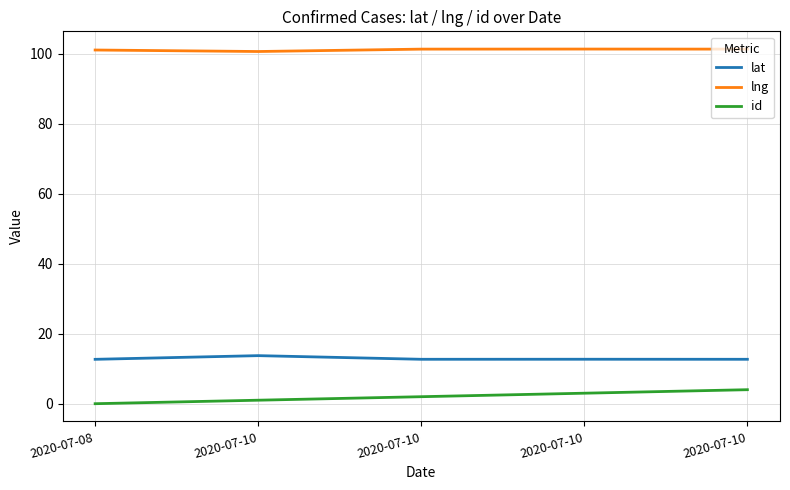

True or false: lat and lng cross at least once.

False